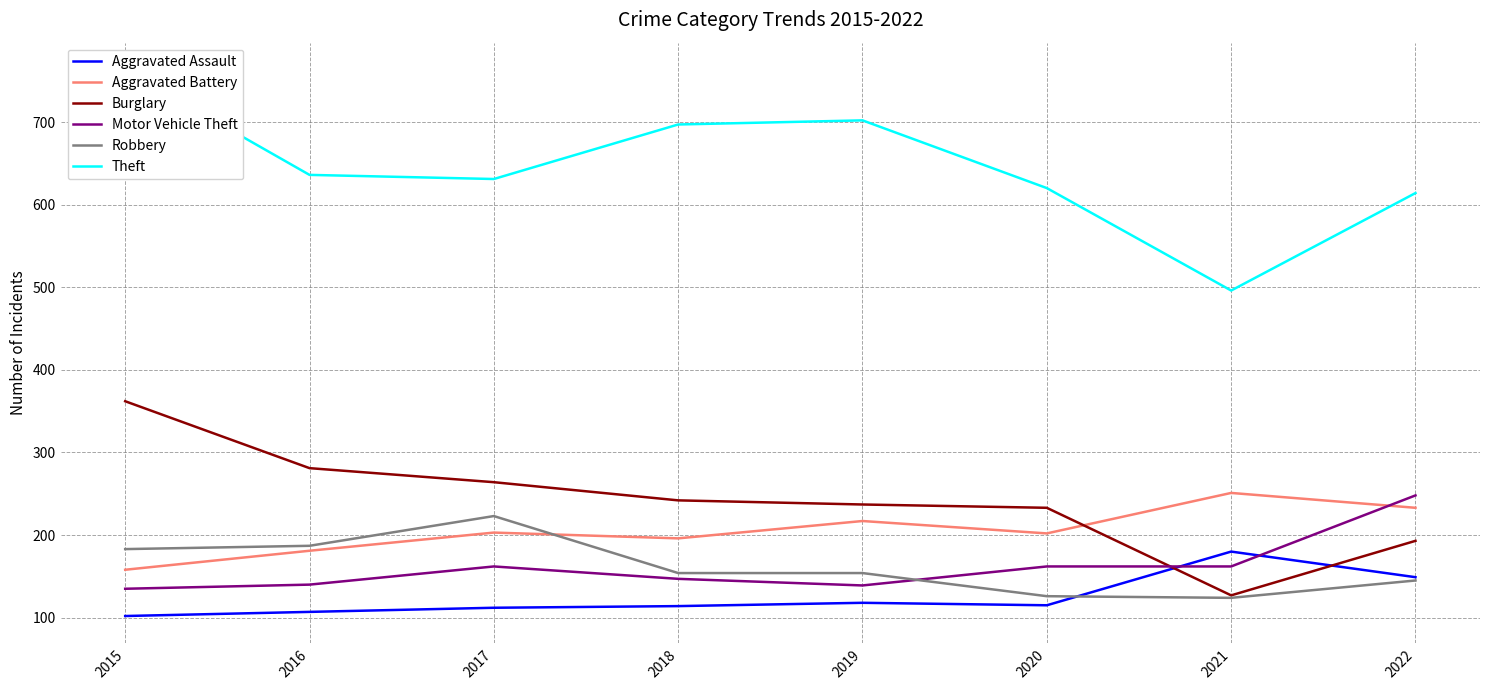

At which category does the chart reach its peak across all series?

2015